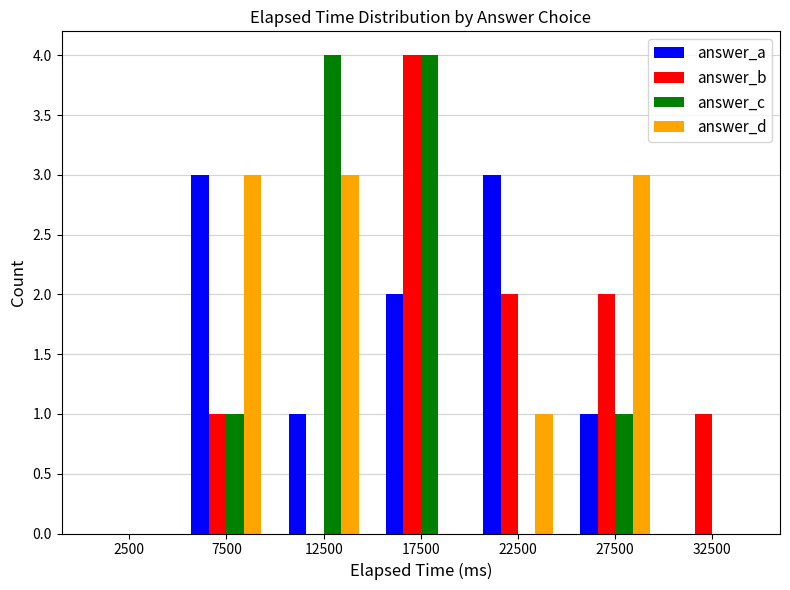

Reading right to left, transcribe all the data shown in this chart.

answer_a: 32500=0	27500=1	22500=3	17500=2	12500=1	7500=3	2500=0
answer_b: 32500=1	27500=2	22500=2	17500=4	12500=0	7500=1	2500=0
answer_c: 32500=0	27500=1	22500=0	17500=4	12500=4	7500=1	2500=0
answer_d: 32500=0	27500=3	22500=1	17500=0	12500=3	7500=3	2500=0